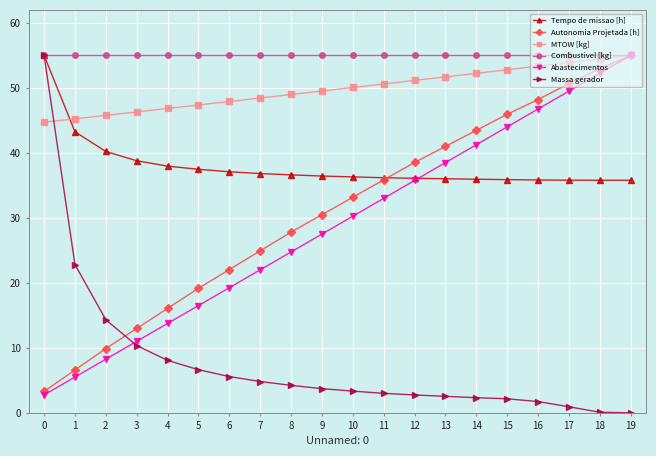

Which series changed the most between 2 and 12?

Autonomia Projetada [h]